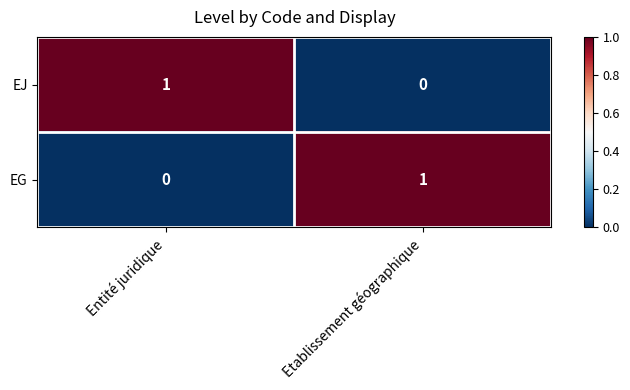

At how many categories does at least one series exceed 0?

2